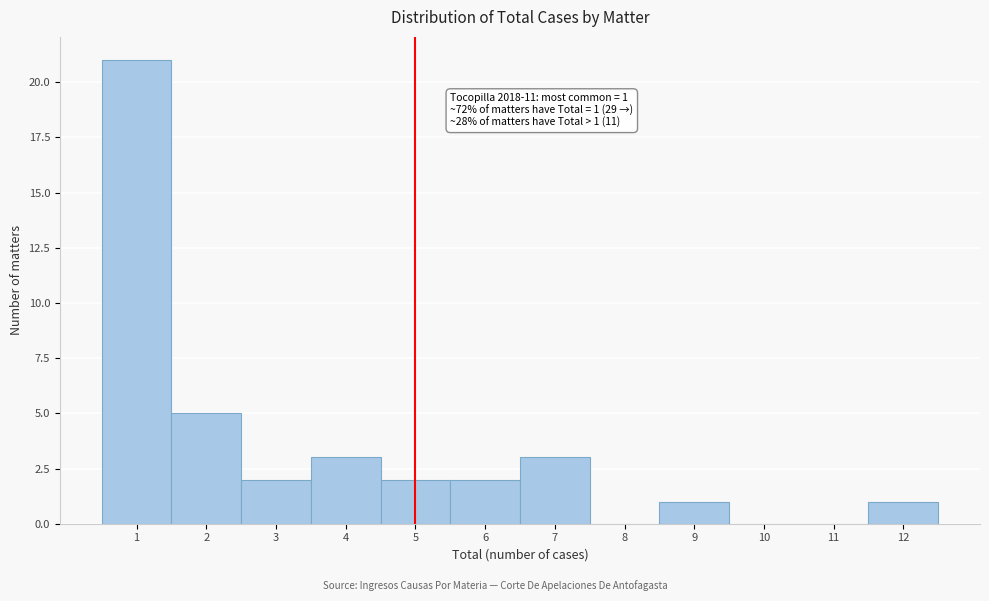

Over which range of the x-axis is the bar tallest?

0.5 to 1.5